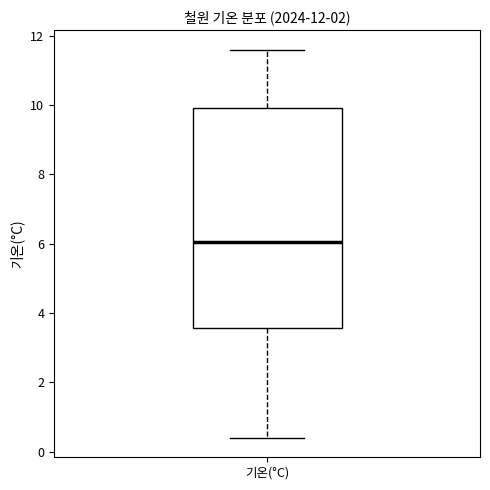

Where does the upper whisker of the box for 기온(°C) end on the y-axis? The values are not printed on the chart, so give them approximately, as read against the axis.

11.6